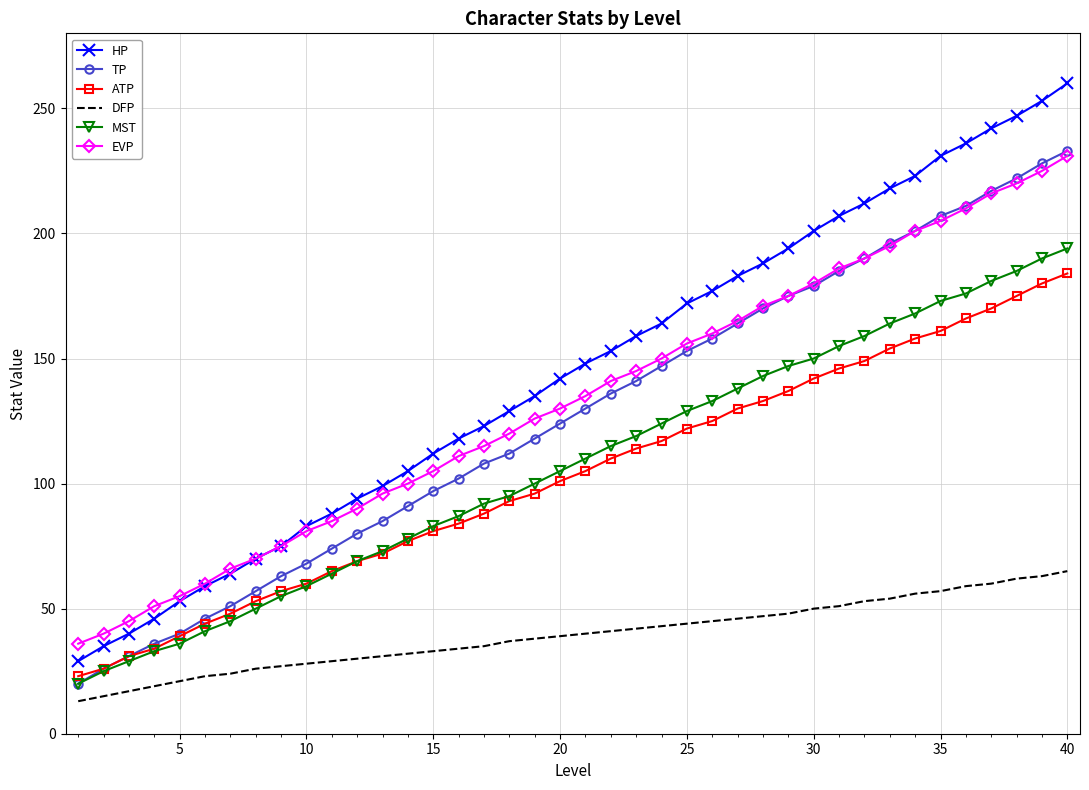

What is the minimum value for EVP?

36